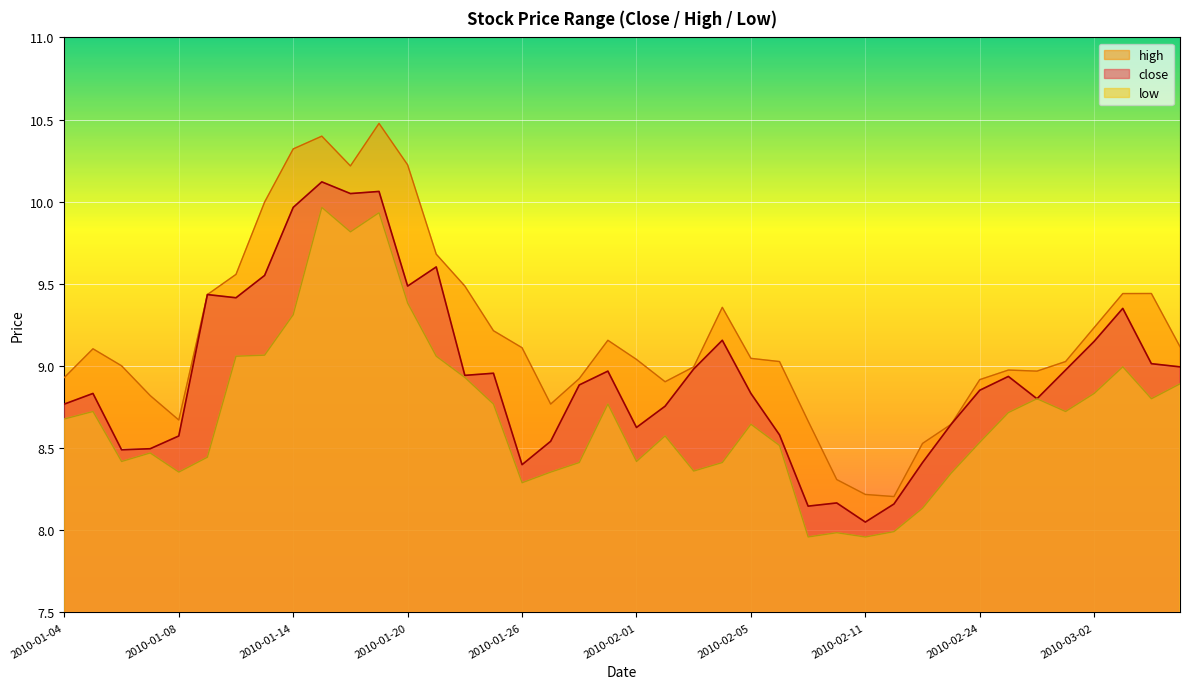

What is the label of the 5th point from the right?

2010-03-01